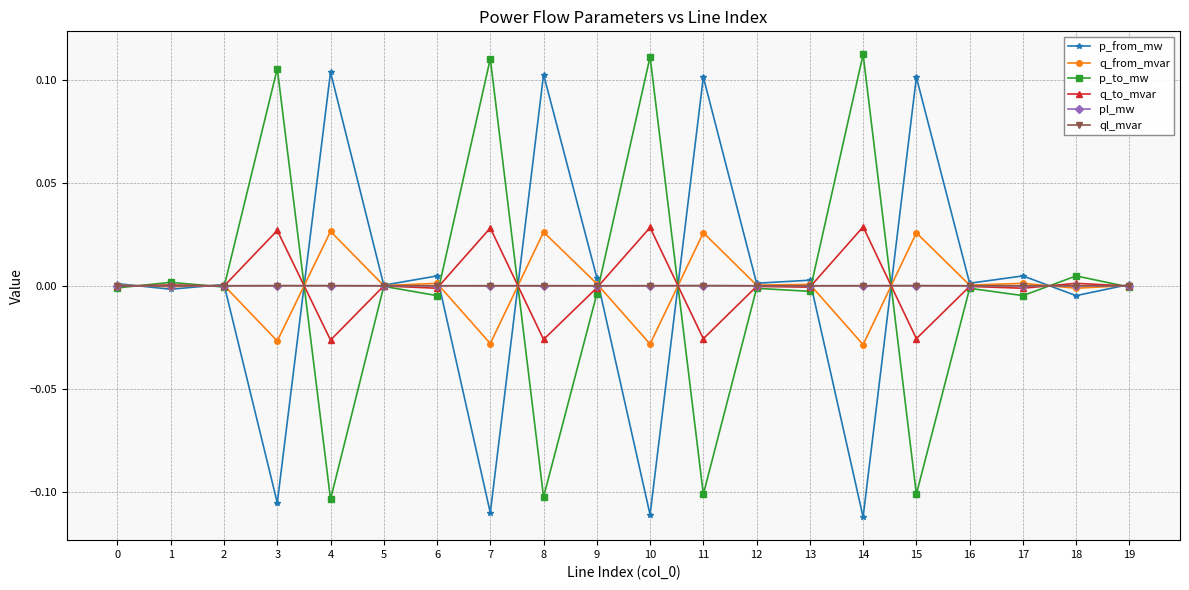

How many data points does each series have?

20